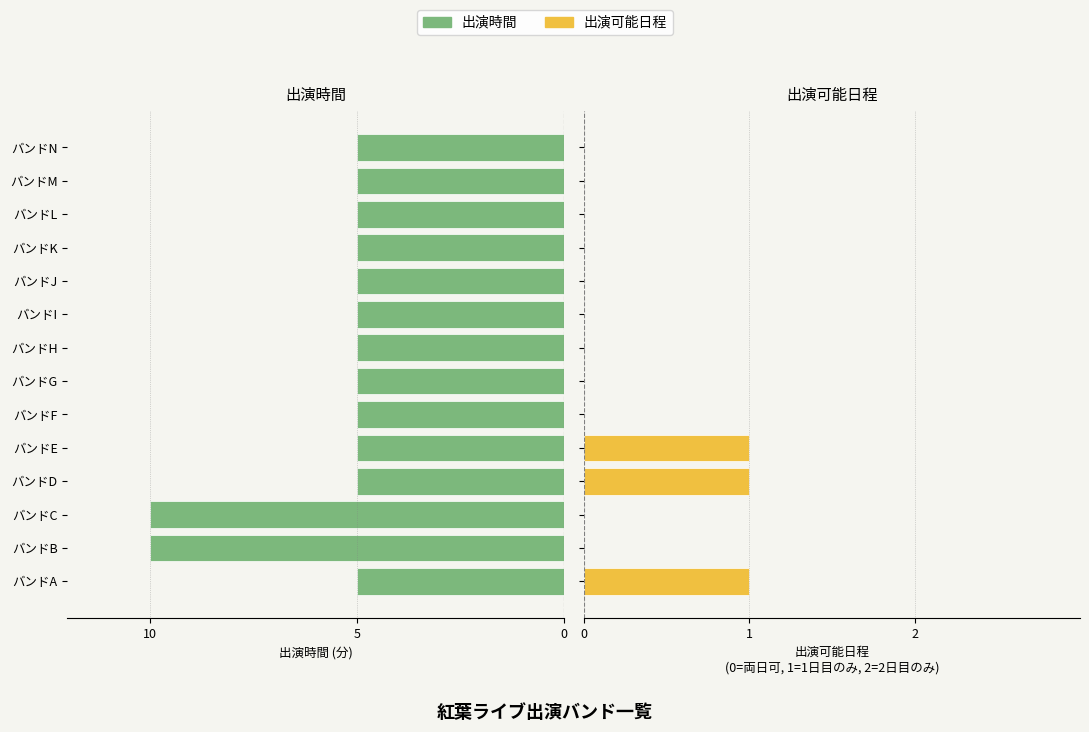

Rank the series at バンドB from lowest to highest value.

出演時間, 出演可能日程